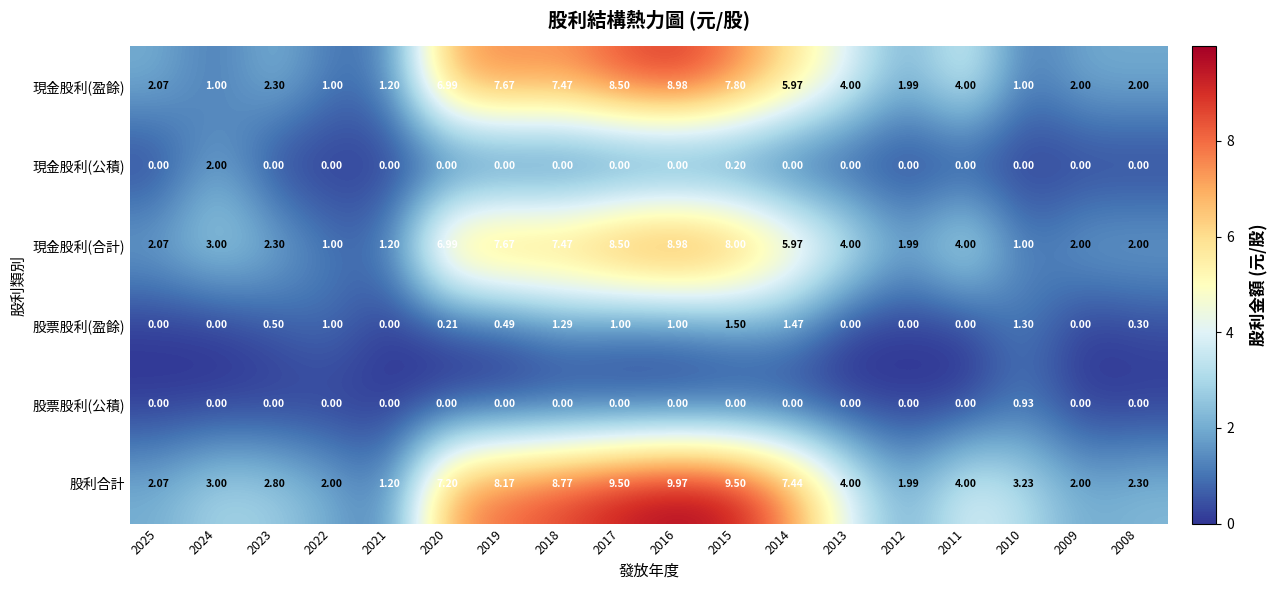

Which series has the largest total across all categories?

股利合計